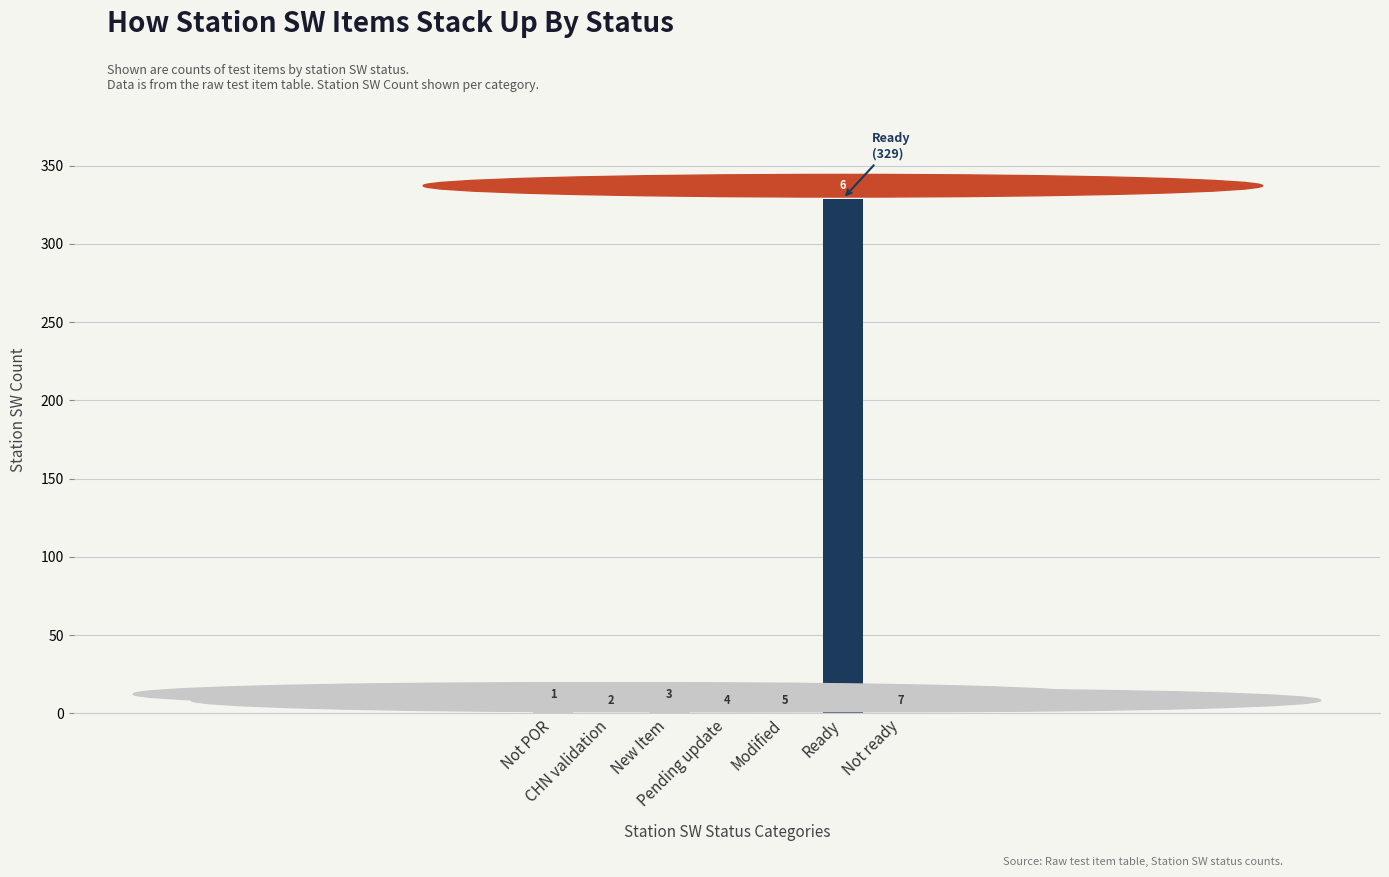

List the labels in order of value, largest first.

Ready, Not POR, New Item, CHN validation, Pending update, Modified, Not ready